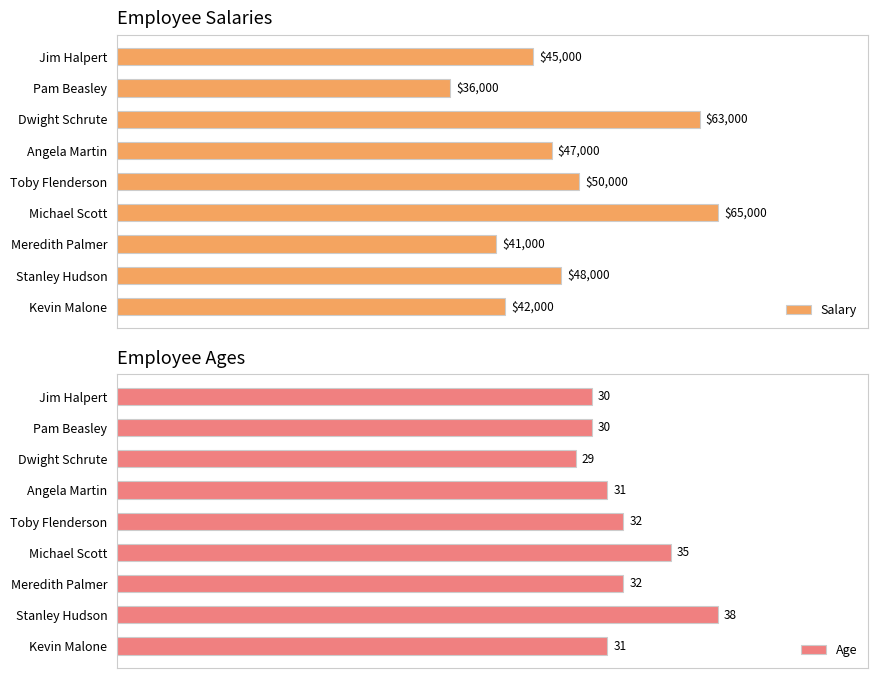

What are all the series names shown in the legend?

Salary, Age